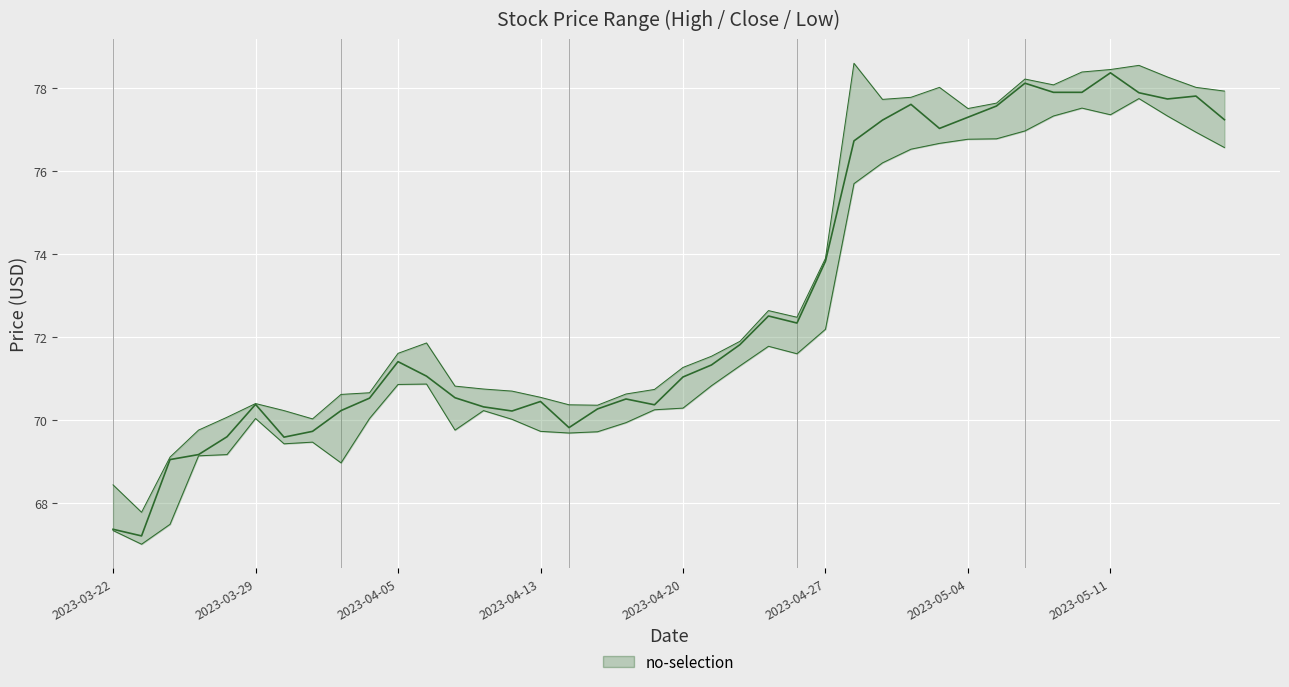

What is the greatest value displayed?

78.4